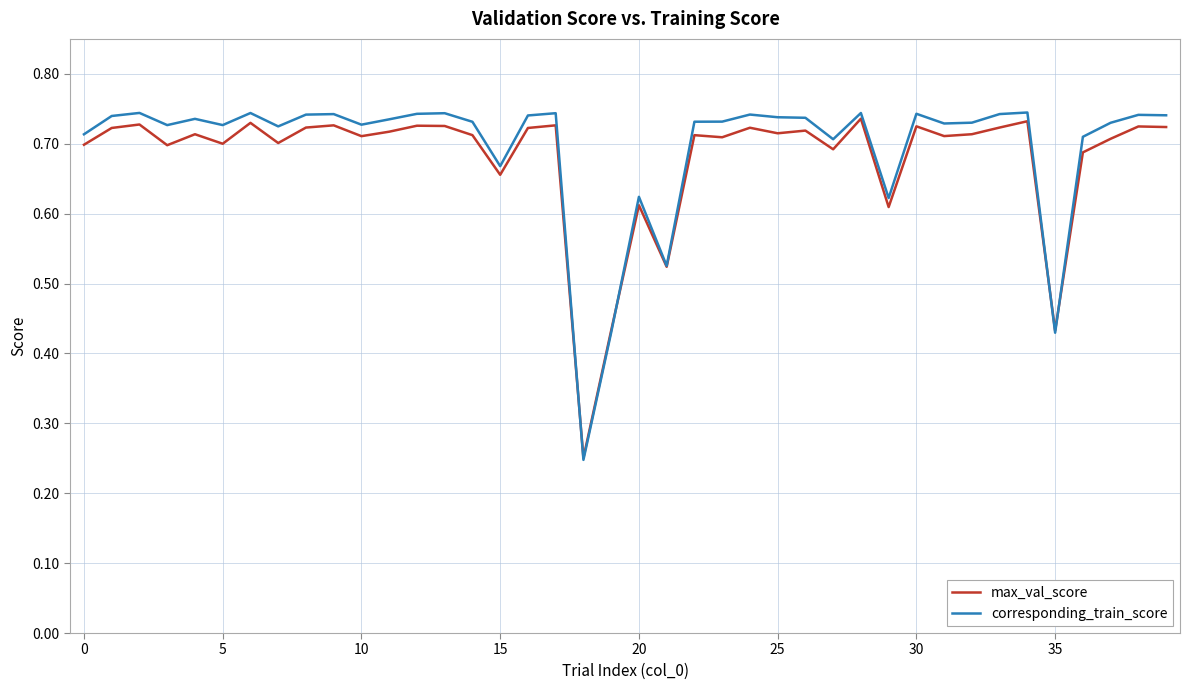

How many corresponding_train_score values are between 0 and 1?

40